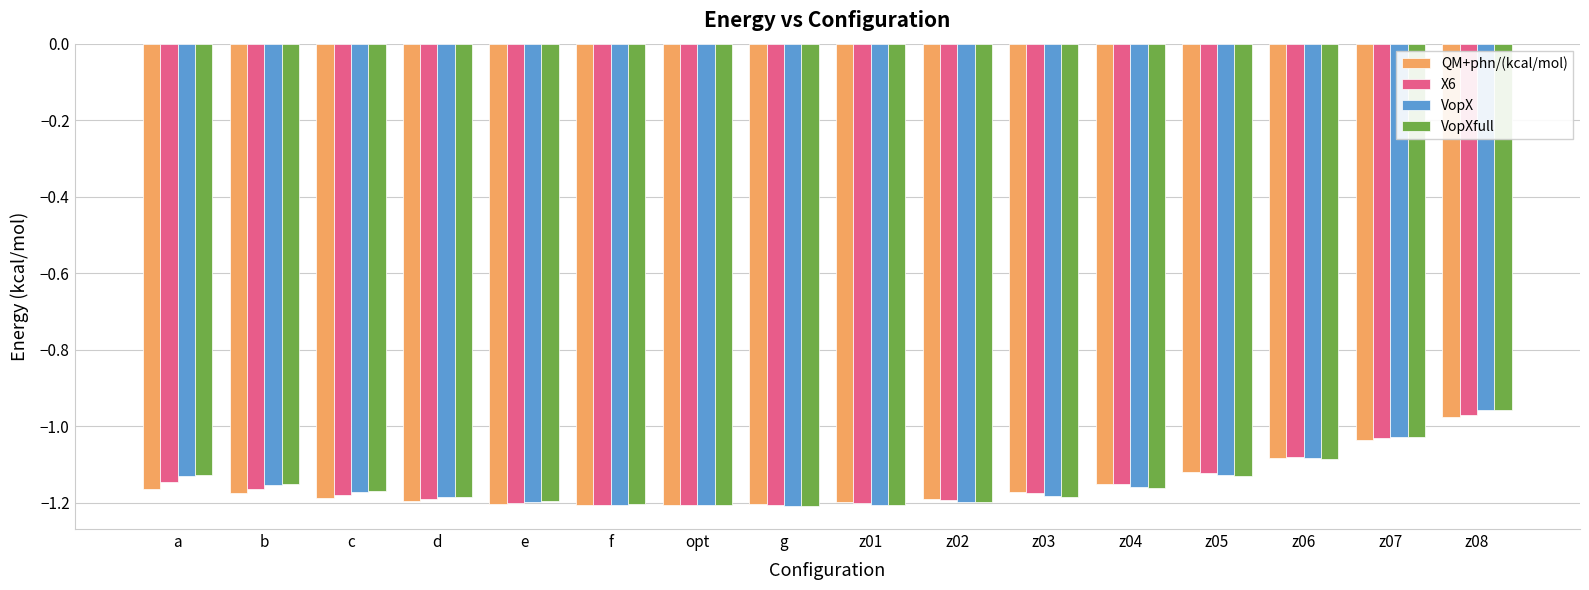

Which series has the largest range (max minus min)?

VopX